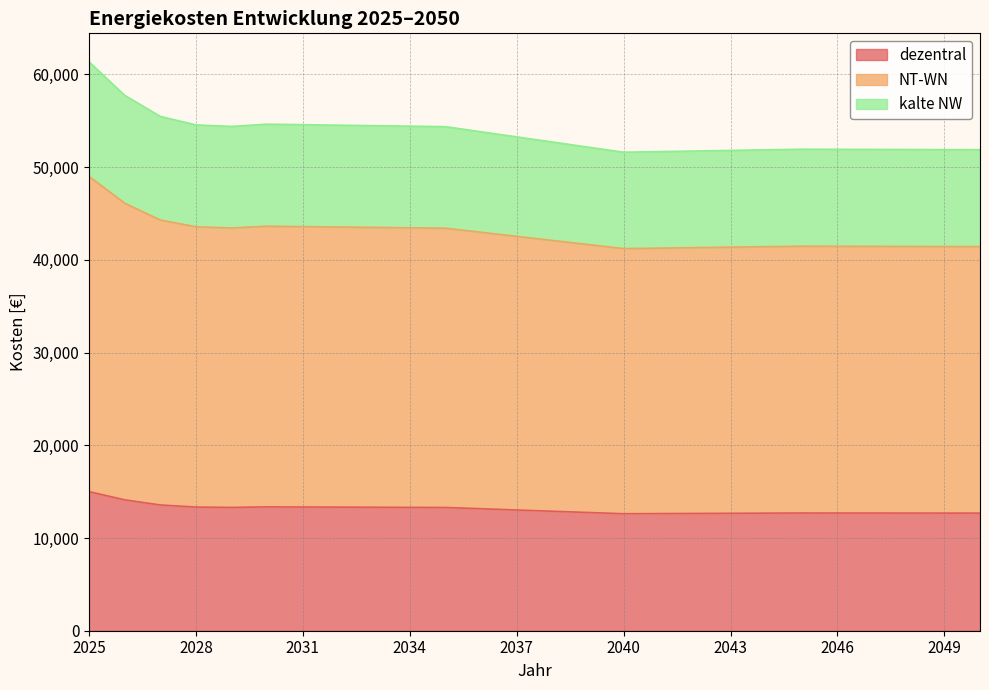

What is the maximum value shown in the chart?

61370.6